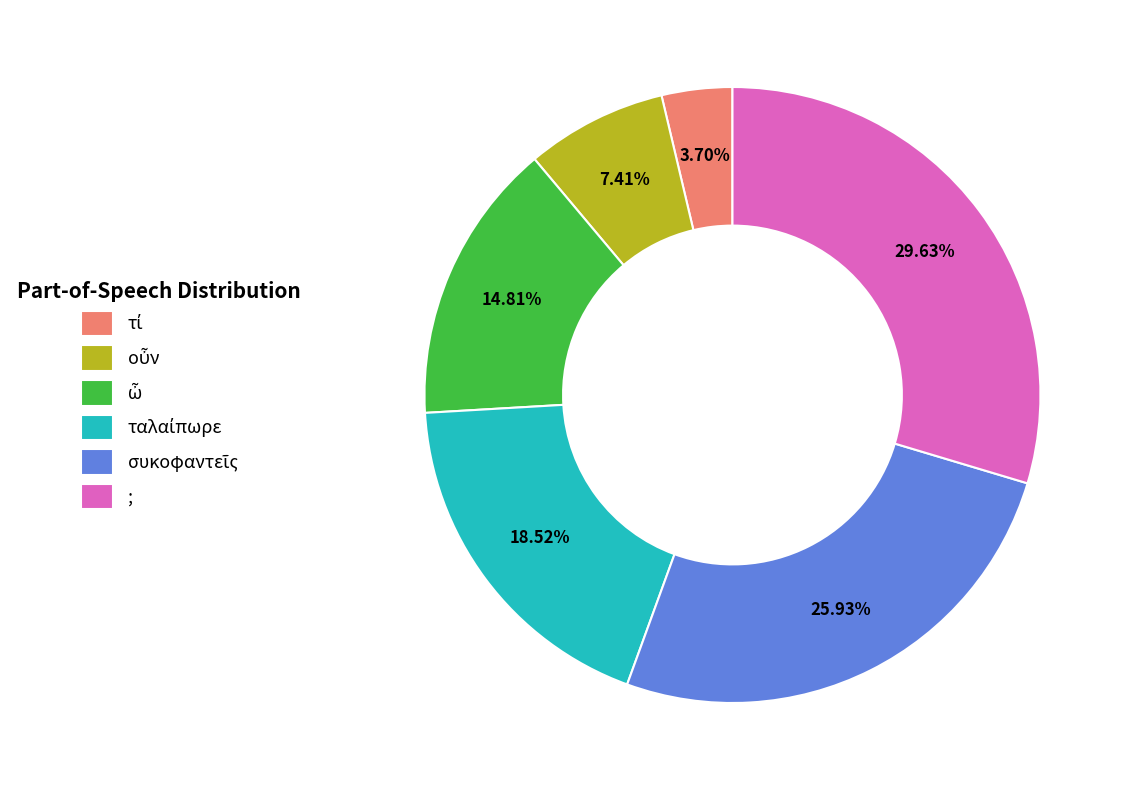

Which category has the biggest portion of the pie?

;